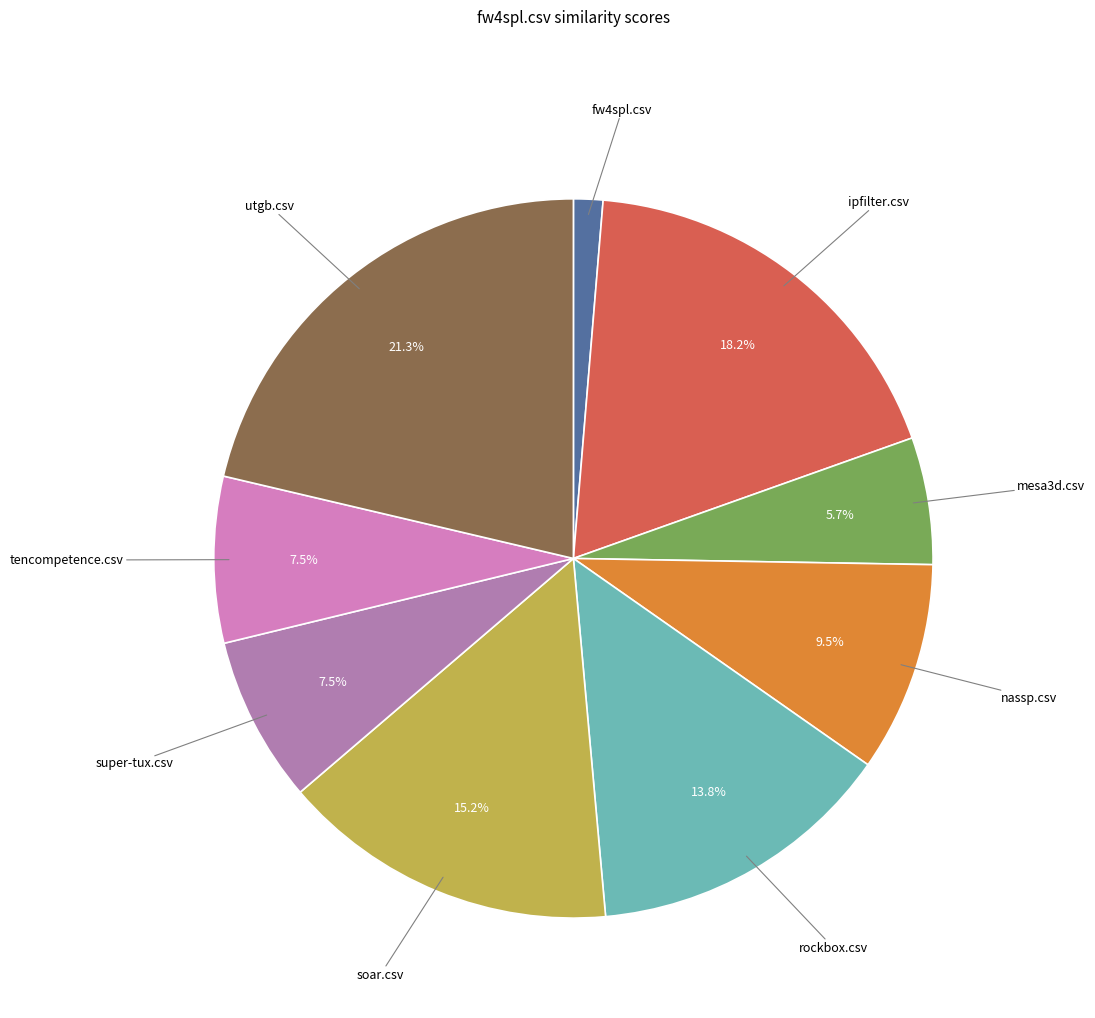

Is it true that soar.csv is 1% of the pie?

False